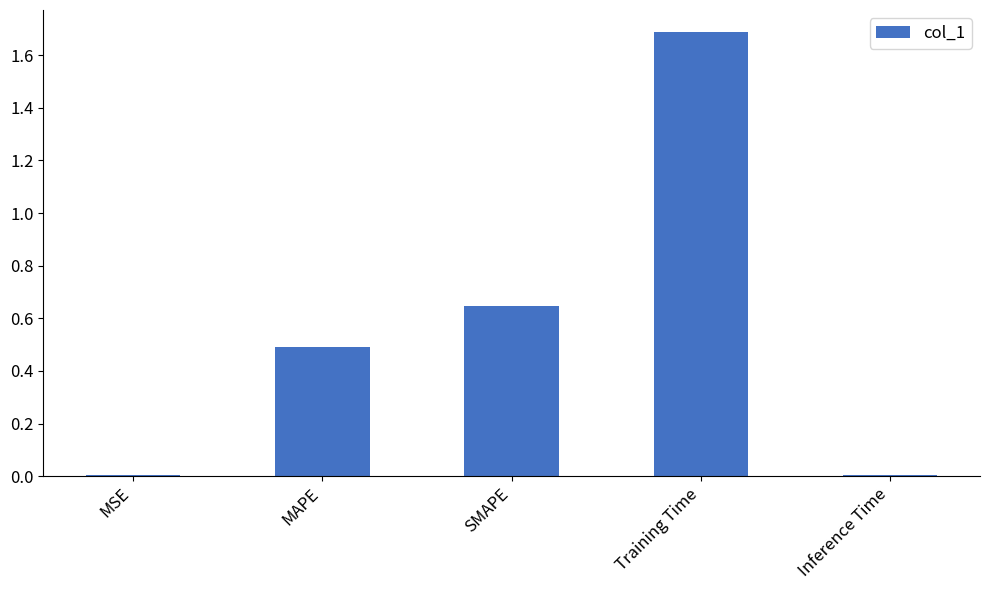

Between MAPE and SMAPE, which is larger?

SMAPE